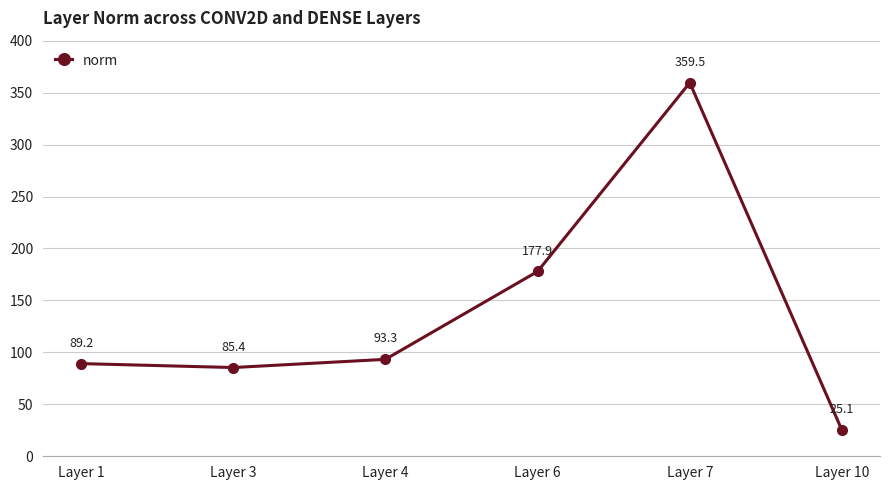

Approximately how many times larger is the value at Layer 4 compared to Layer 10?

3.7